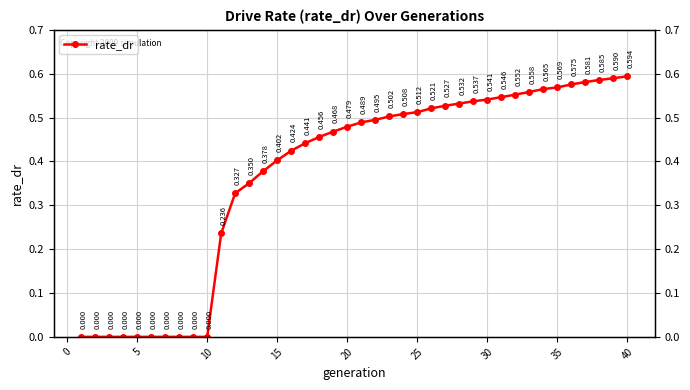

How many data points are above 0?

30